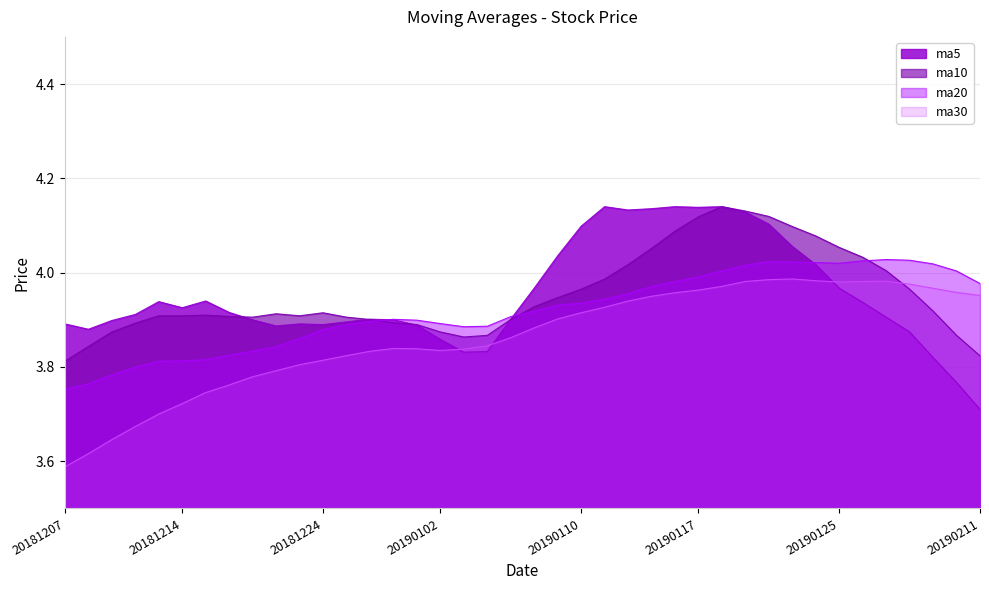

Which series has the largest range (max minus min)?

ma5